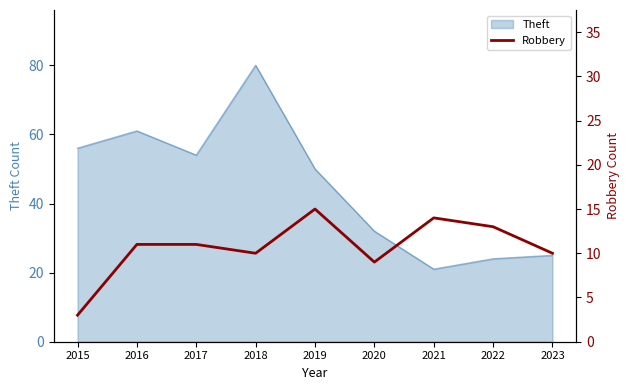

How many interior local peaks (higher than both neighbors) does the data have?

2